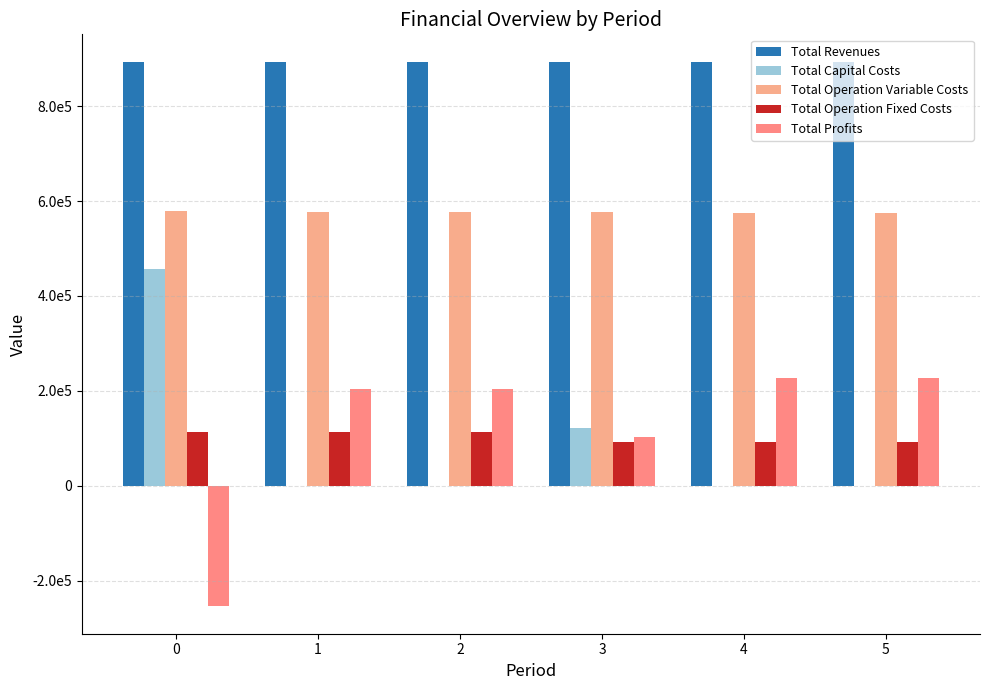

Does the chart contain stacked bars?

No